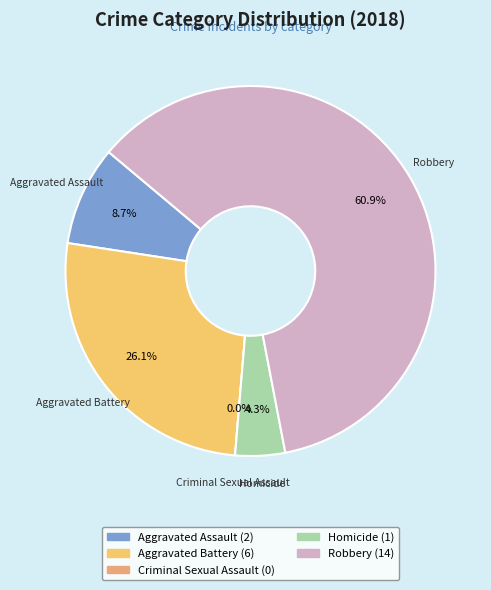

How many slices are in this pie chart?

5